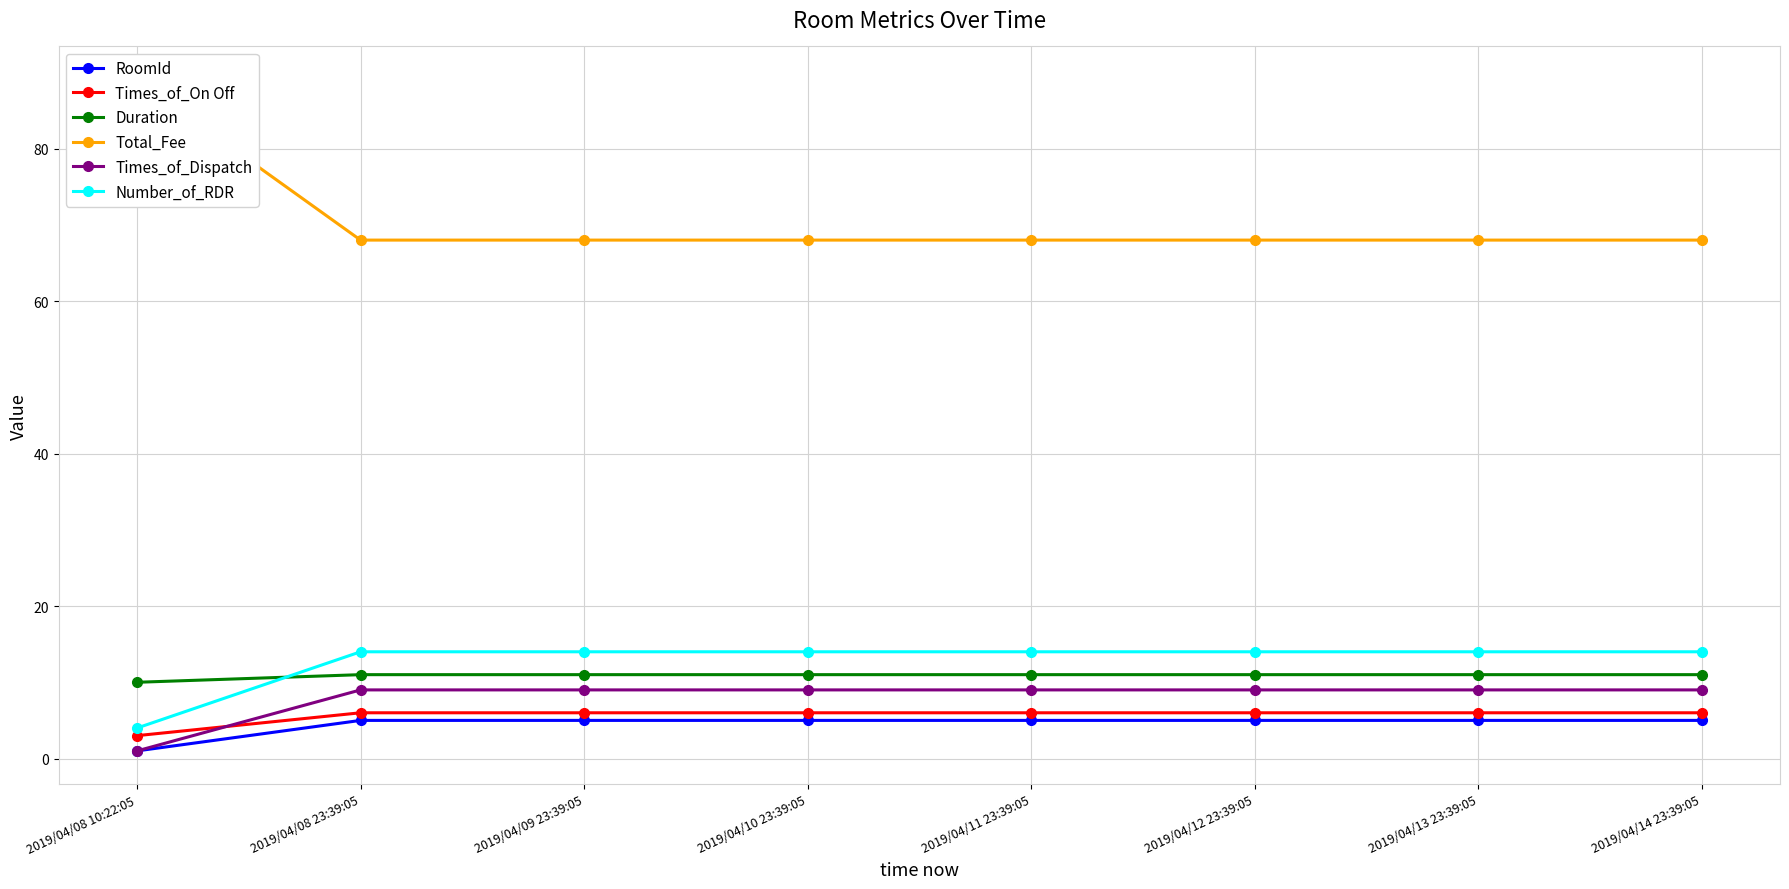

Between 2019/04/10 23:39:05 and 2019/04/11 23:39:05, which series saw the biggest shift?

RoomId